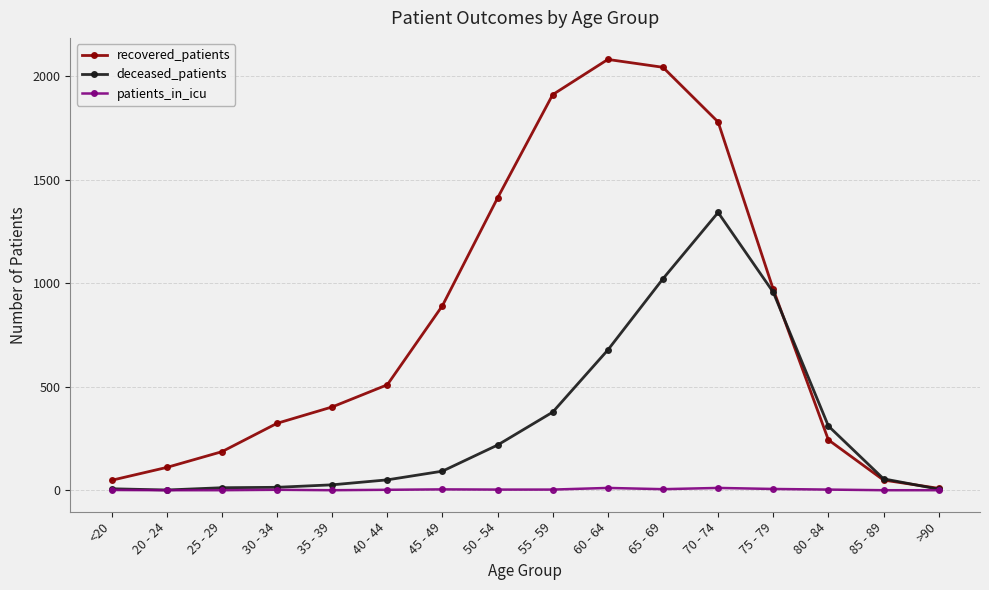

At which label does deceased_patients reach its peak?

70 - 74